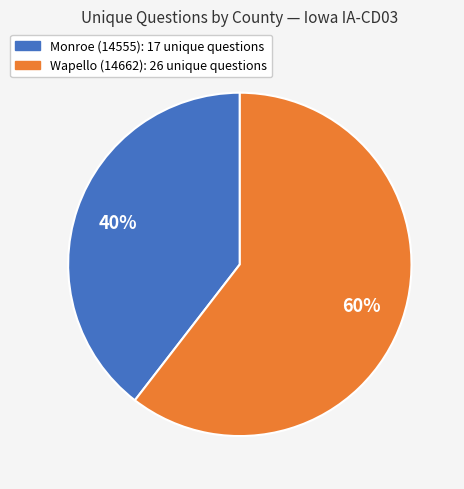

To the nearest percent, what is the combined percentage of Monroe (14555) and Wapello (14662)?

100%